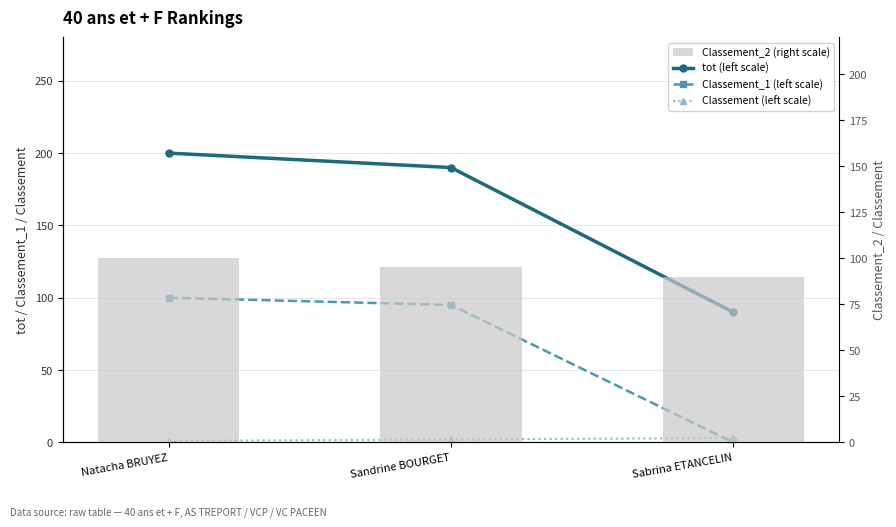

Which series has the largest total across all categories?

tot (left scale)